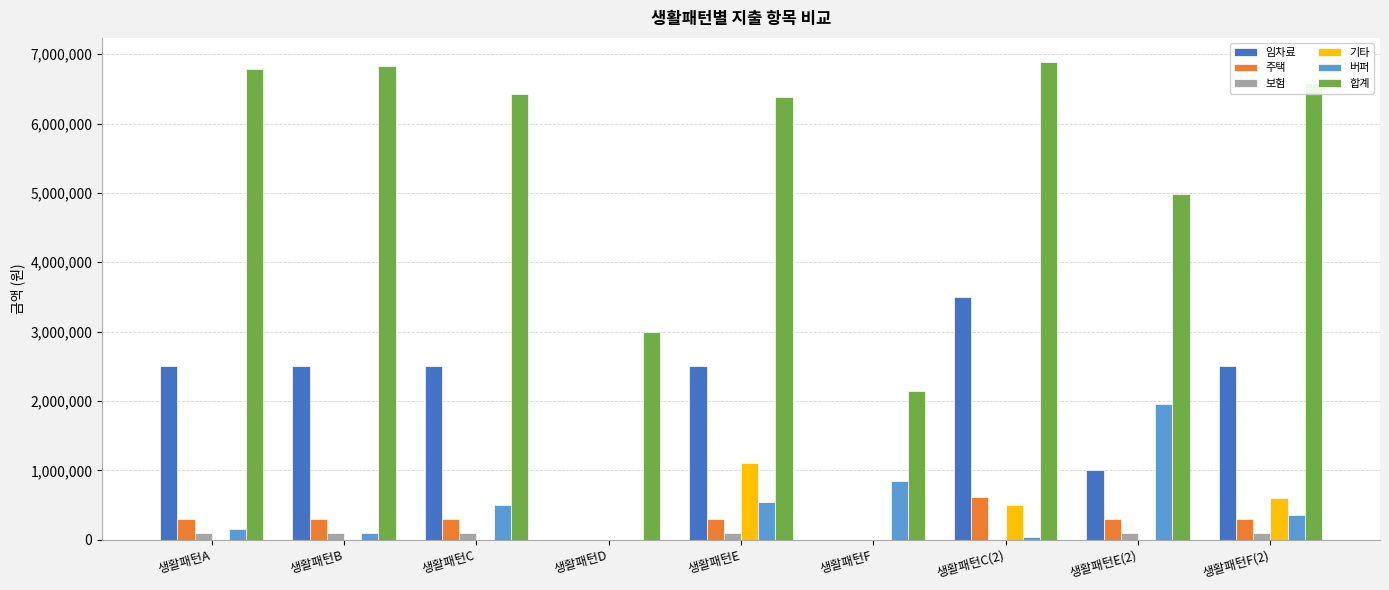

What is the sum of all 기타 values?

2200000